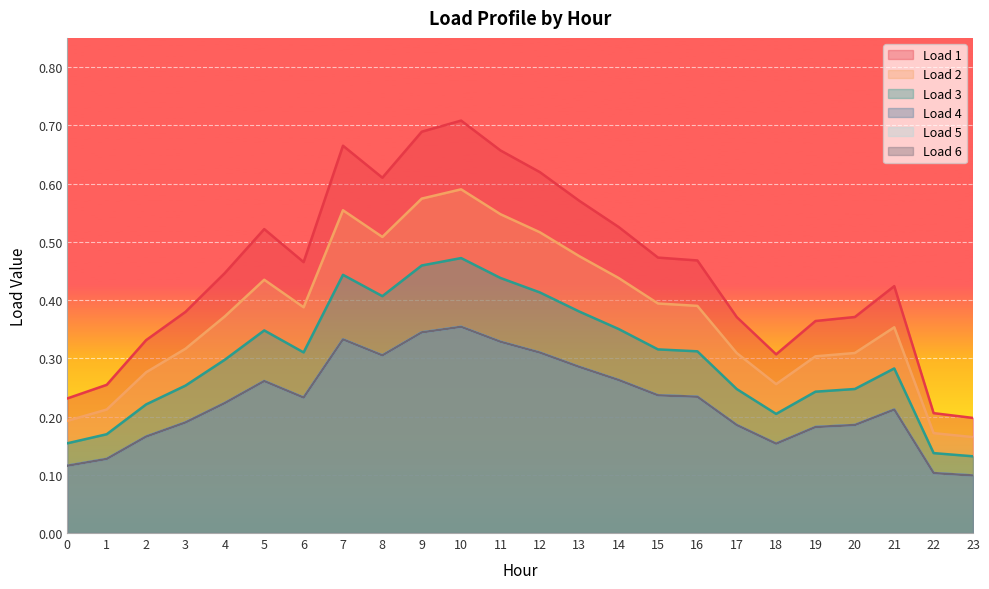

What is the average value of the Load 6 series?

0.2